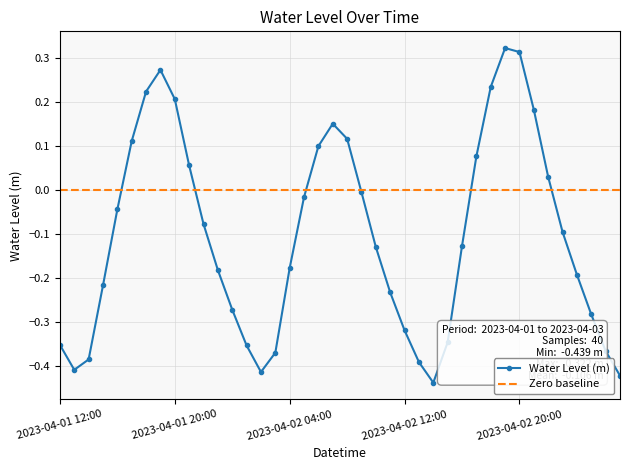

Which series has the largest range (max minus min)?

Water Level (m)